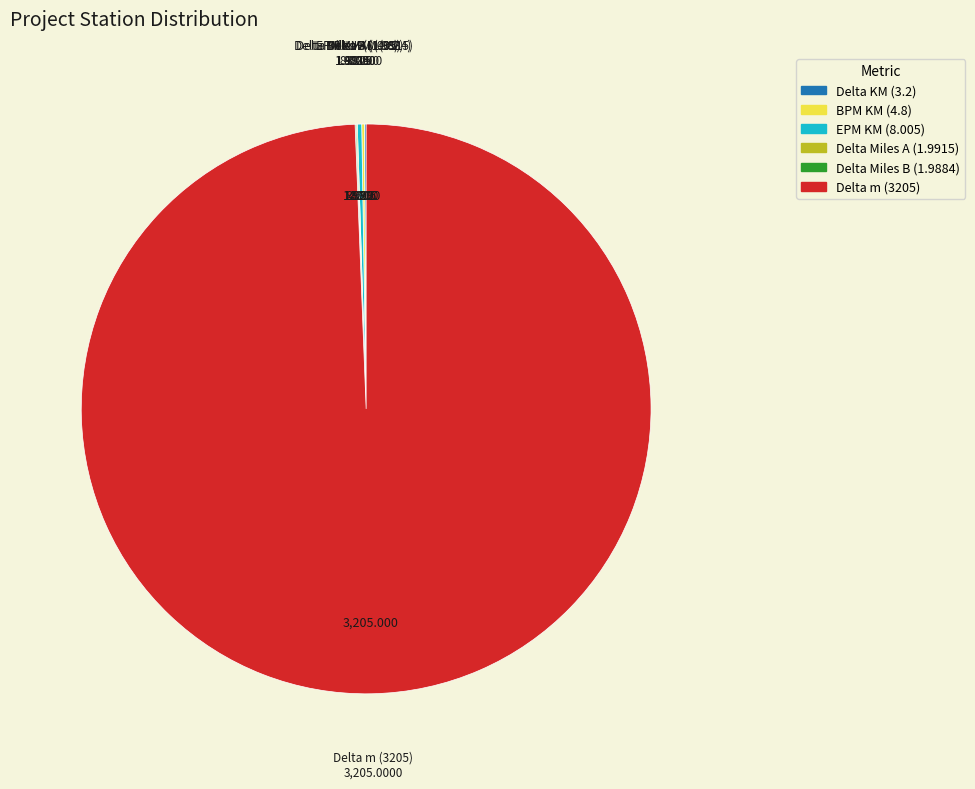

Is there a majority slice in this chart?

Yes